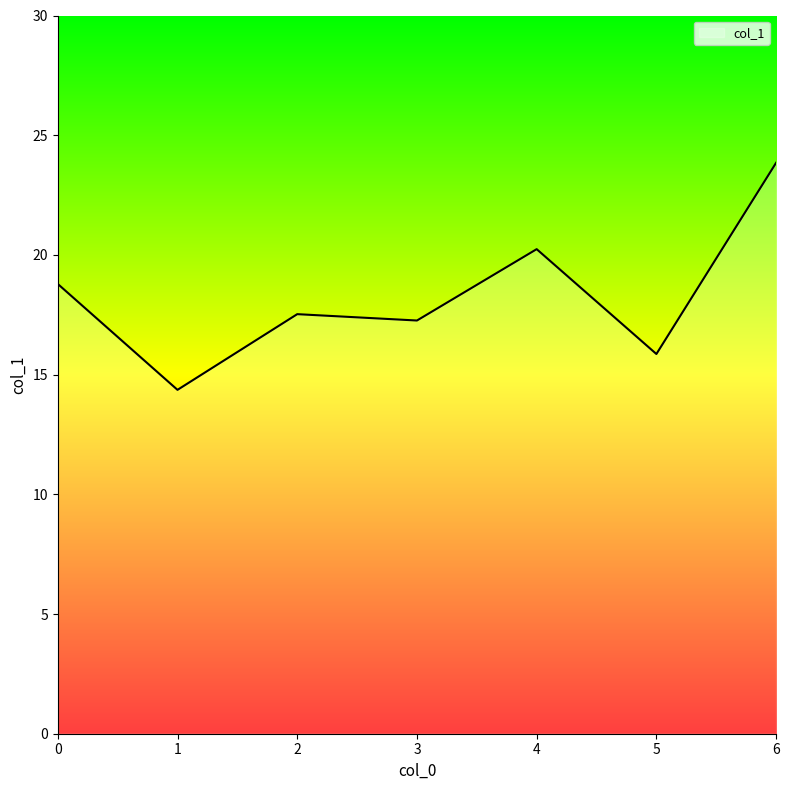

What is the sum of the values at 4 and 5?

36.1